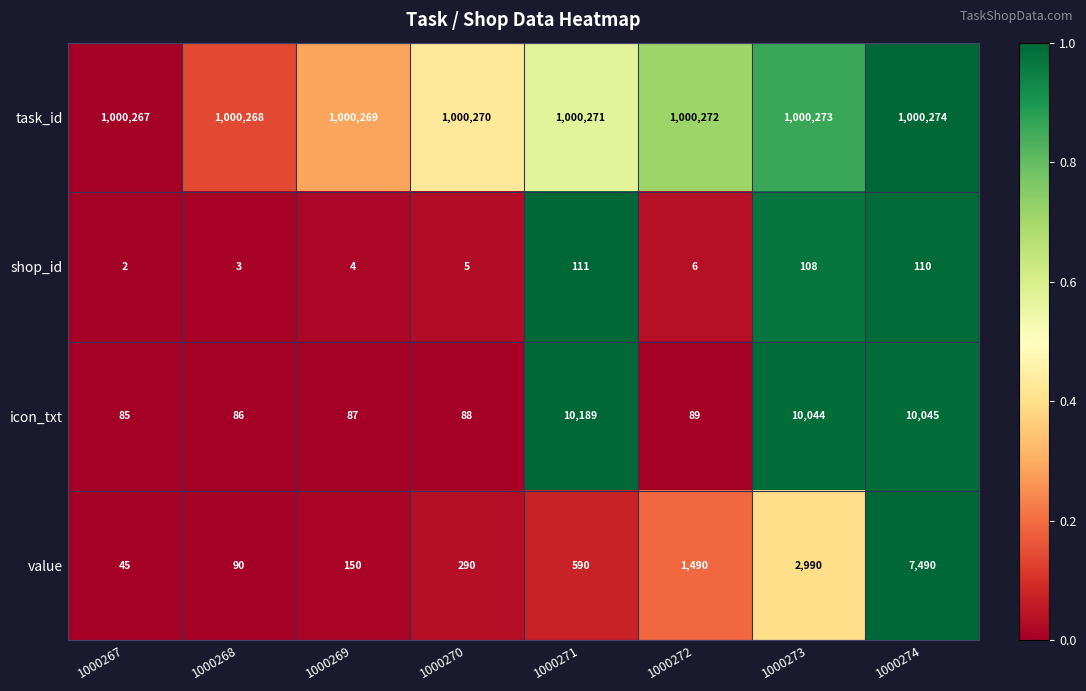

What is the difference between the icon_txt values at 1000269 and 1000273?

9957